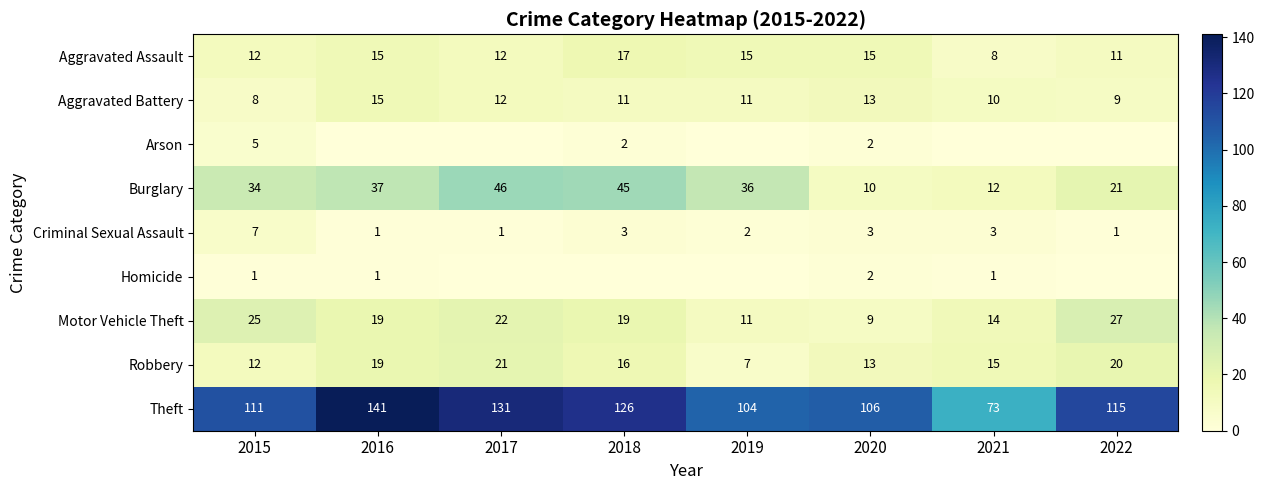

Which has a higher value, 2019 or 2018?

2018